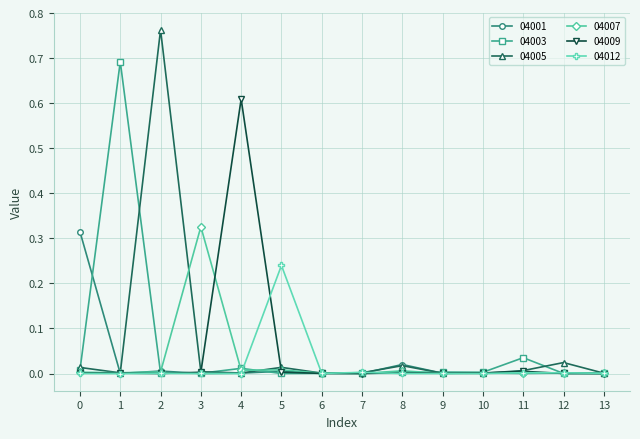

Which series has the largest range (max minus min)?

04005